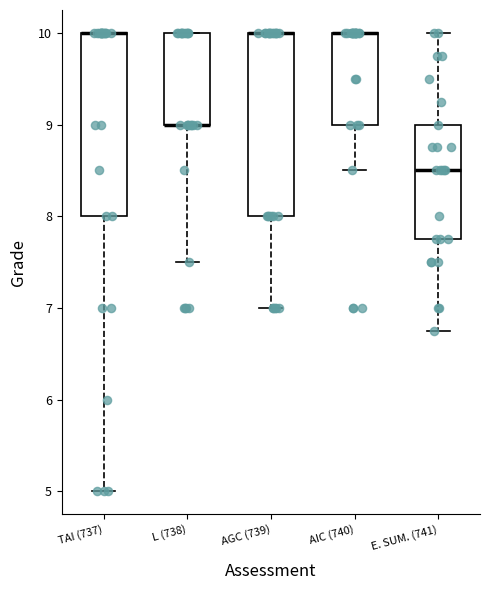

Reading left to right, transcribe this box plot: for each box, give where its median line is, the range the box spans, and where its two whiskers end, as read against the y-axis. The values are not printed on the chart, so give them approximately, as read against the axis.

TAI (737): median 10.0 (drawn on the box's upper edge), box 8.0 to 10.0, whiskers 5.0 to 10.0
L (738): median 9.0 (drawn on the box's lower edge), box 9.0 to 10.0, whiskers 7.5 to 10.0
AGC (739): median 10.0 (drawn on the box's upper edge), box 8.0 to 10.0, whiskers 7.0 to 10.0
AIC (740): median 10.0 (drawn on the box's upper edge), box 9.0 to 10.0, whiskers 8.5 to 10.0
E. SUM. (741): median 8.5, box 7.8 to 9.0, whiskers 6.8 to 10.0